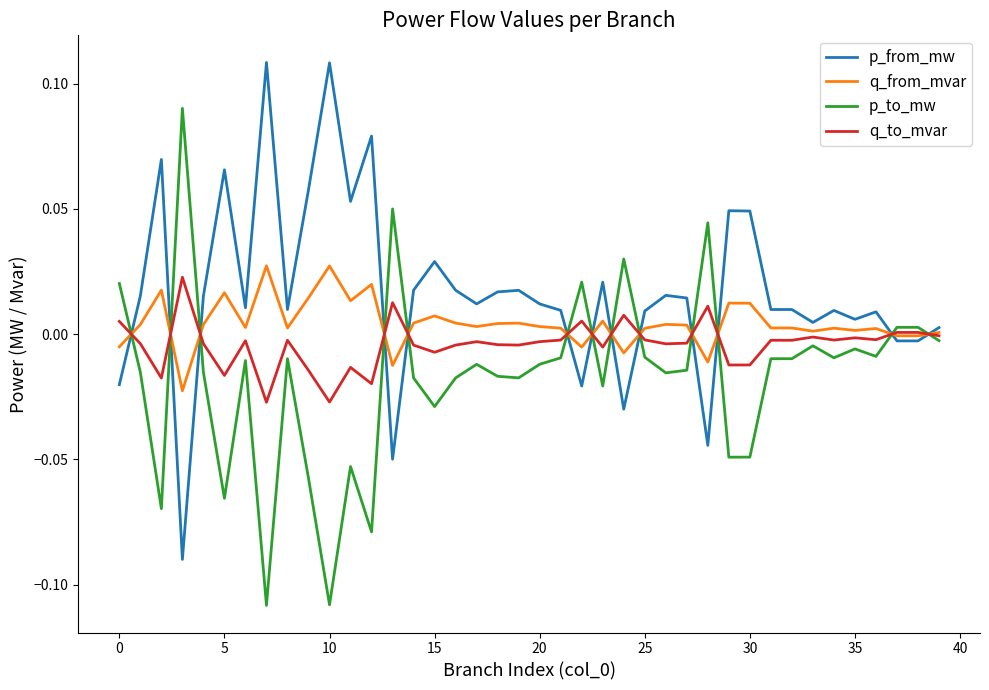

Rank the series by their average value, from lowest to highest.

p_to_mw, q_to_mvar, q_from_mvar, p_from_mw